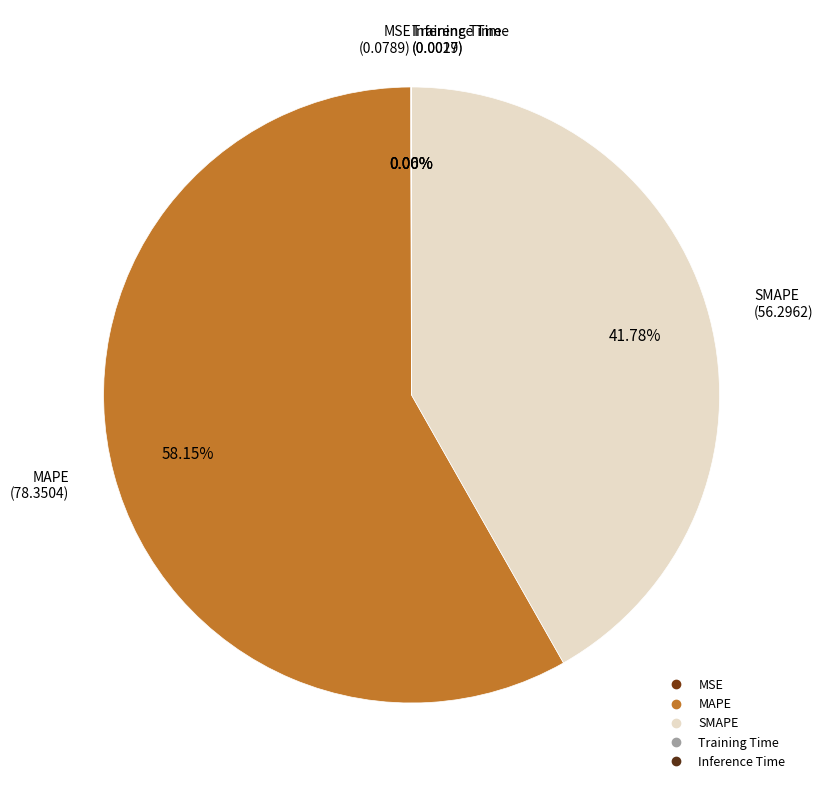

Combined, do SMAPE and MAPE account for over 50%?

Yes